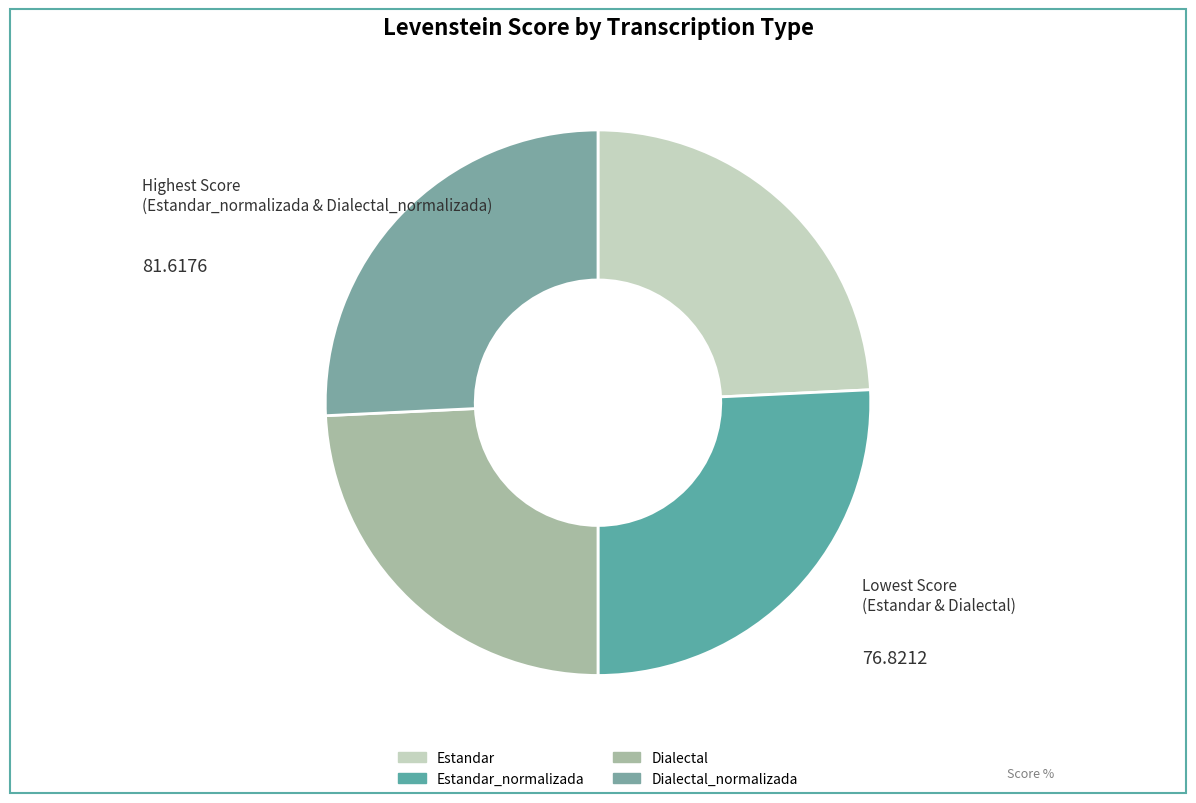

Which slice is the largest?

Estandar_normalizada